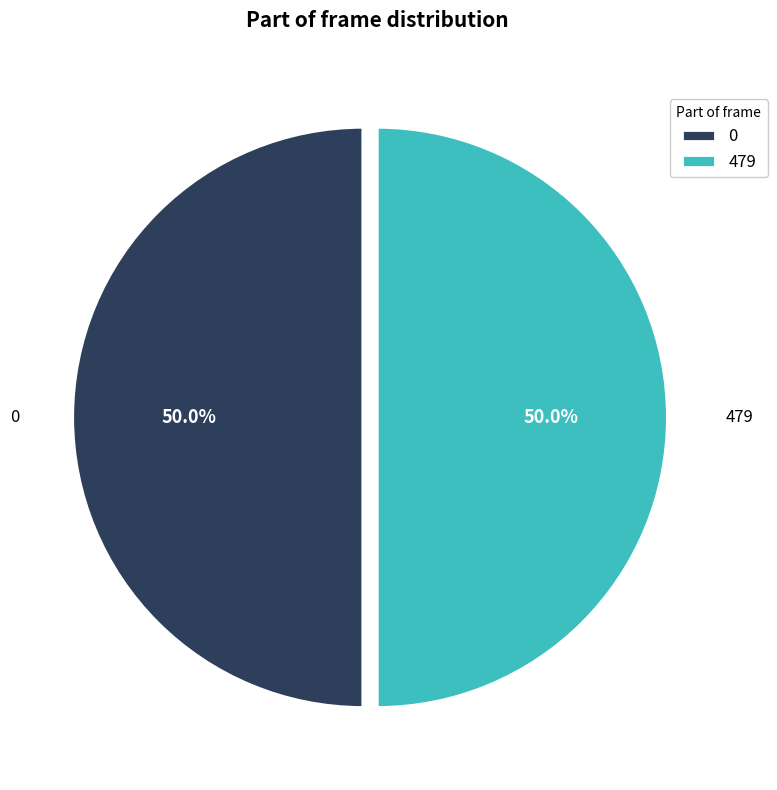

To the nearest percent, what is the average slice percentage?

50%